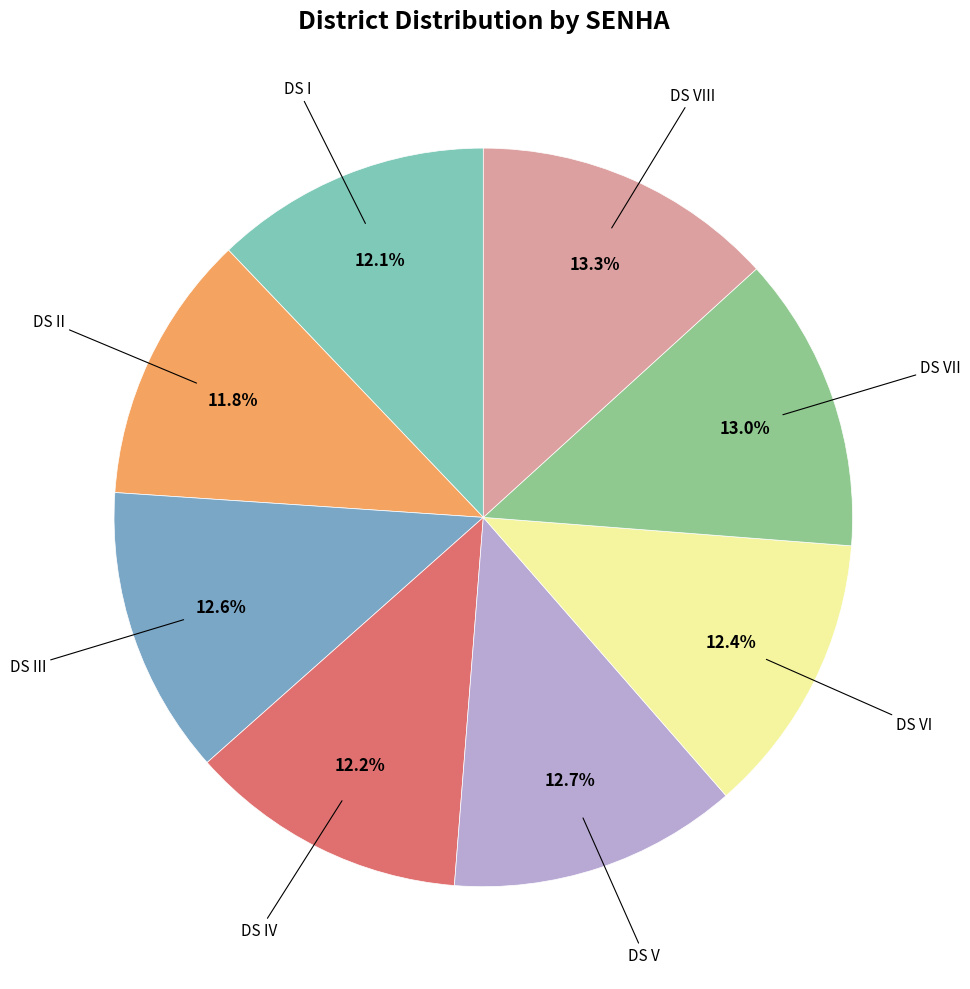

Count the number of slices in the pie.

8